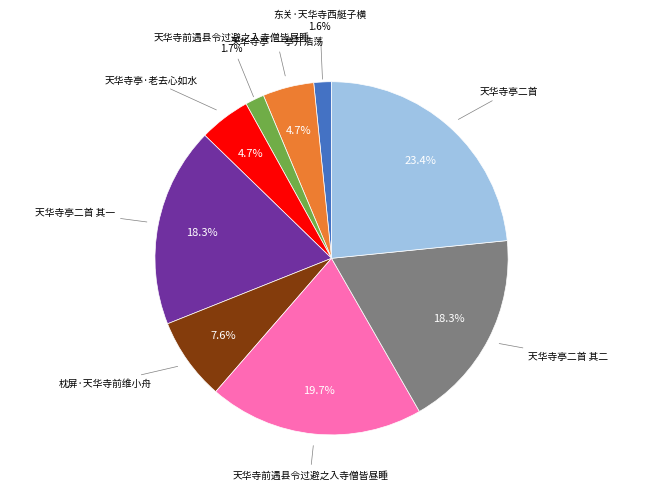

Does any single category account for the majority?

No